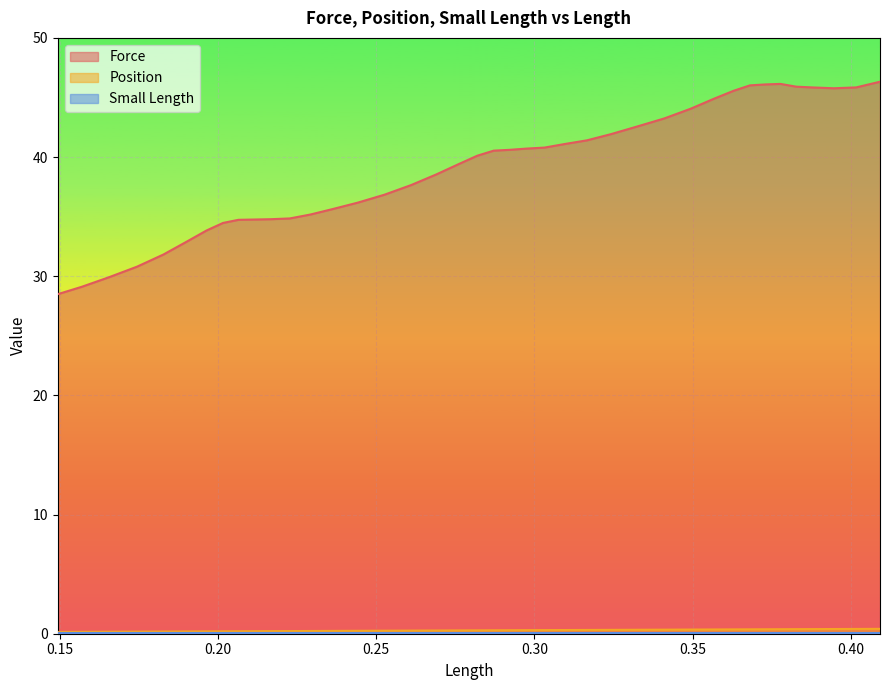

Which series has the largest range (max minus min)?

Force